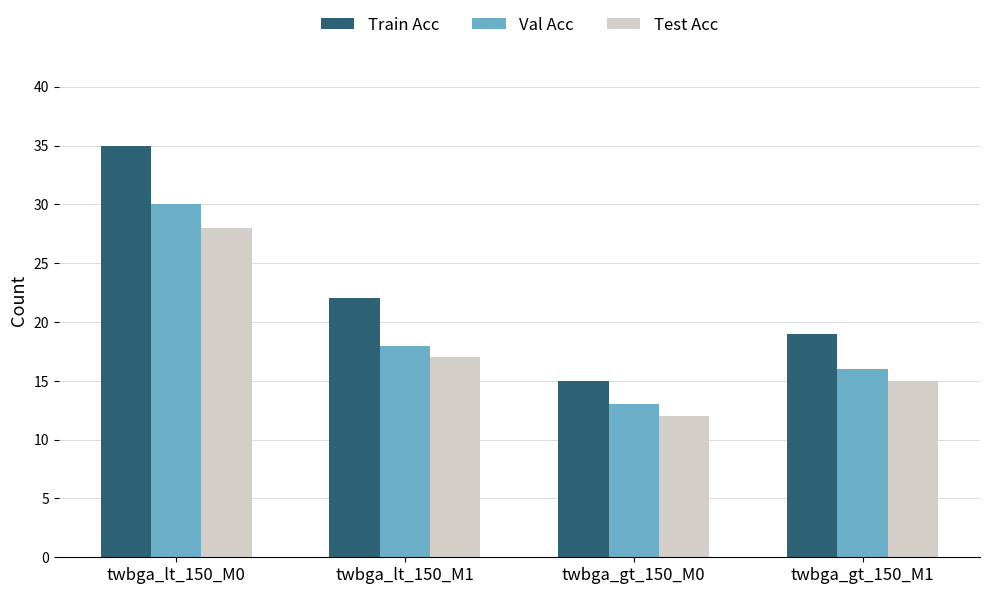

What is the sum of the Val Acc values at twbga_lt_150_M0 and twbga_lt_150_M1?

48